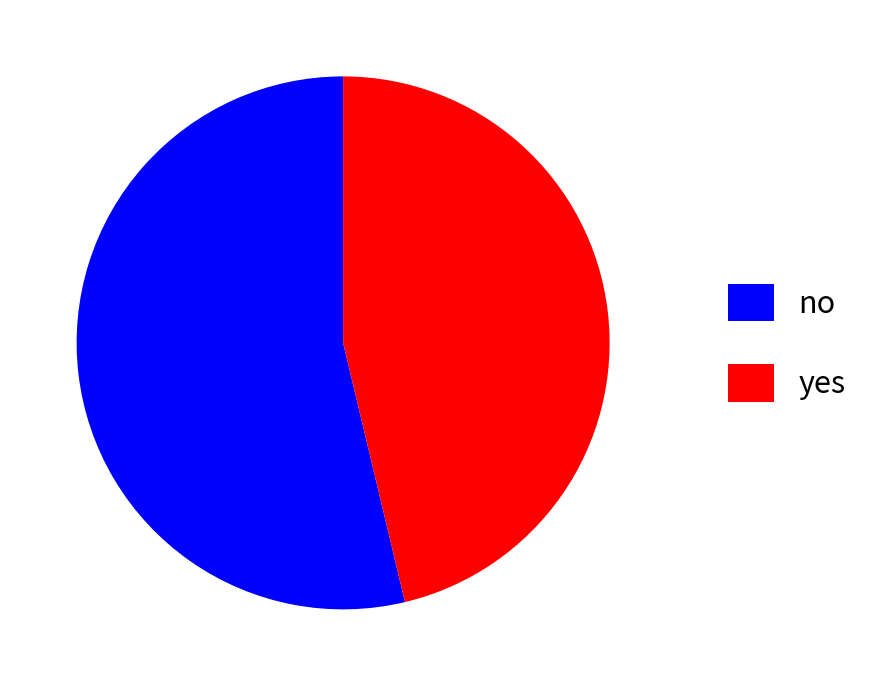

Which slice is the smallest?

yes